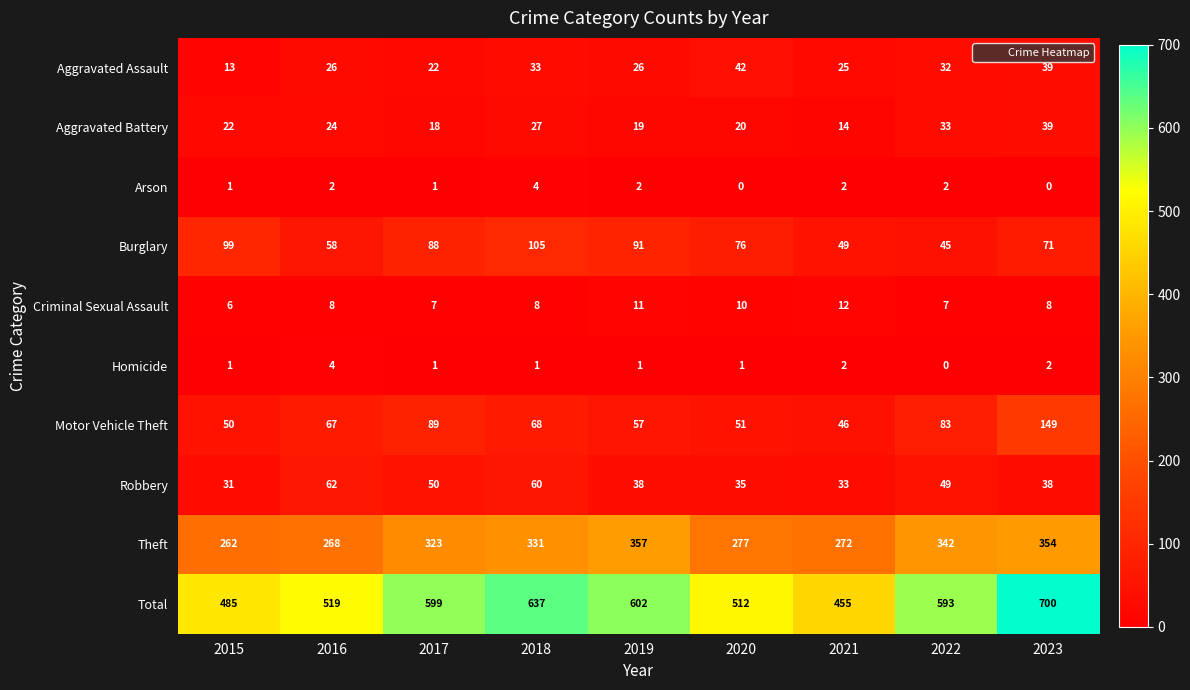

At which category does the chart reach its peak across all series?

2023